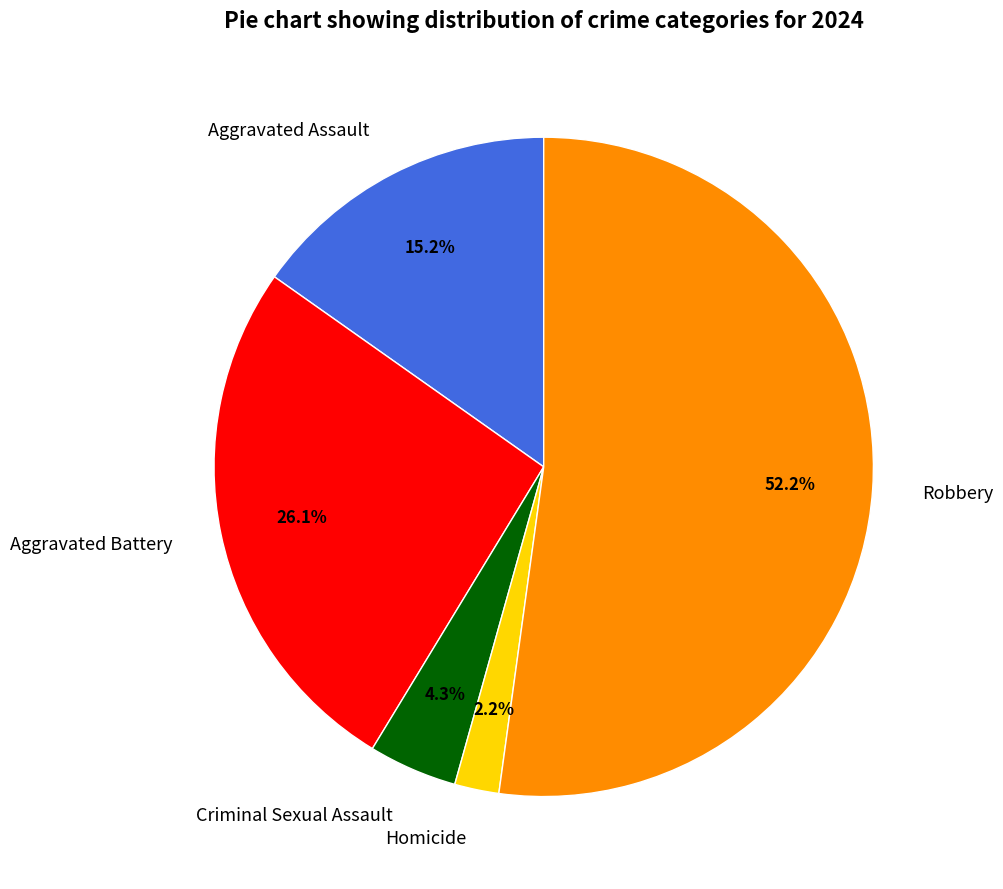

What is the majority slice?

Robbery